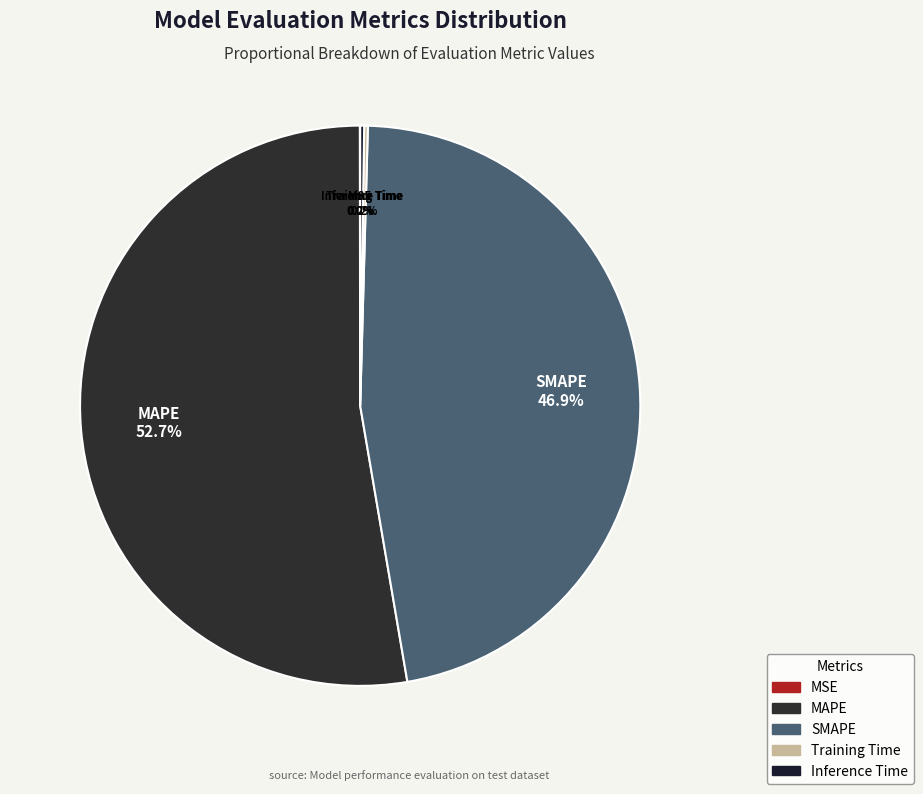

What portion of the pie excludes SMAPE?

53.1%